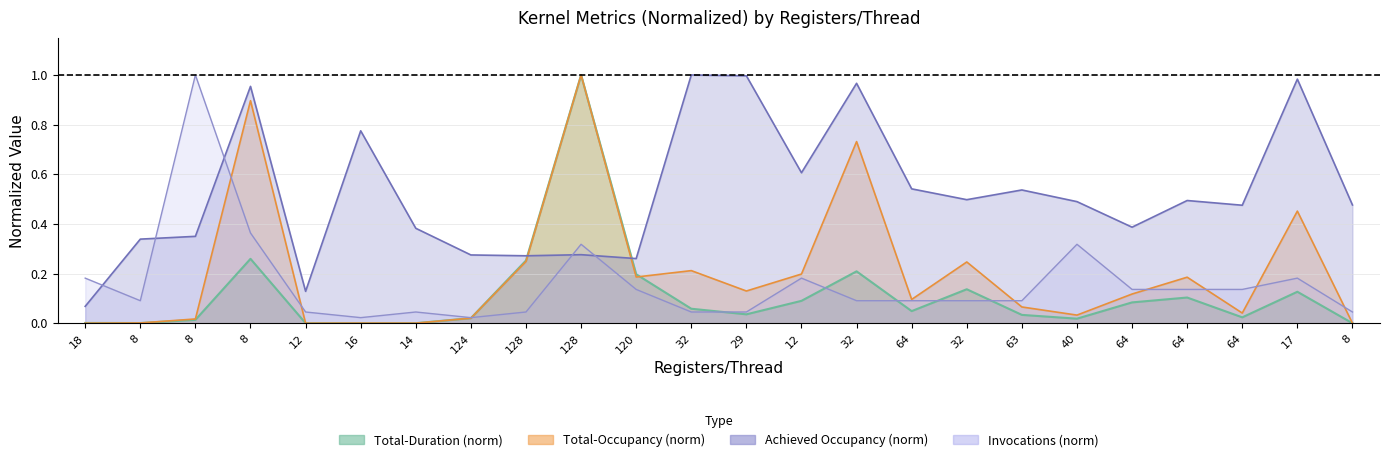

Does the chart have visible grid lines?

Yes